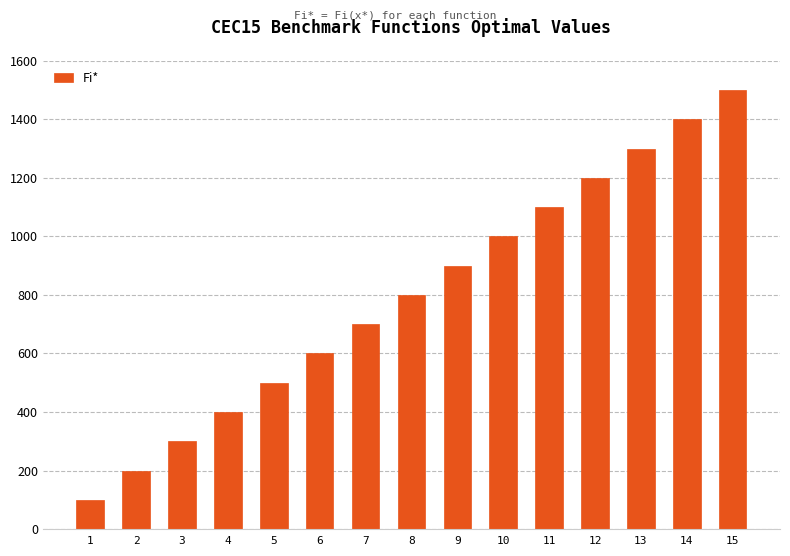

Does the chart contain stacked bars?

No